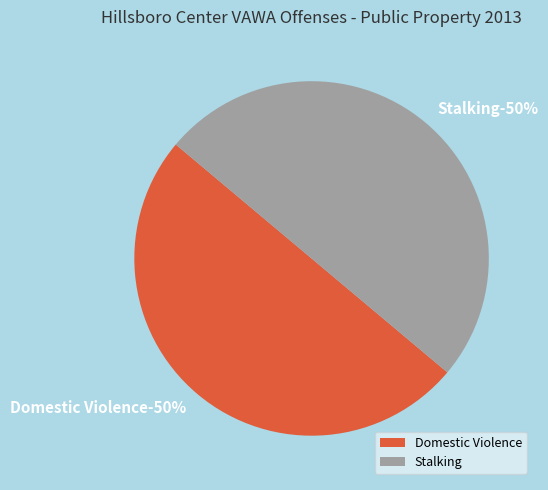

What is the ratio of the value at Domestic Violence to the value at Stalking?

1.0